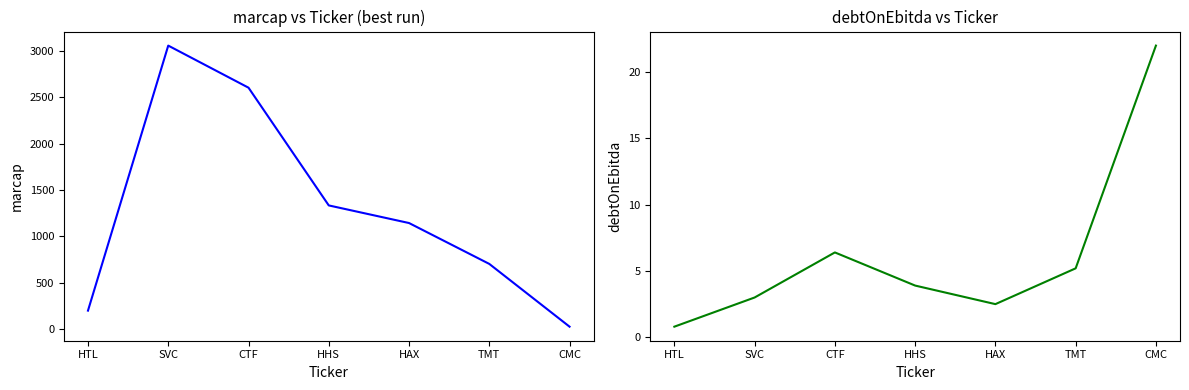

How many series are shown in this chart?

2